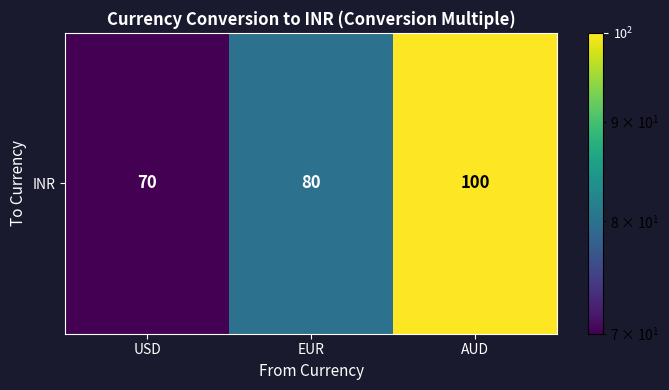

The chart shows a value of 137 at EUR. True or false?

False